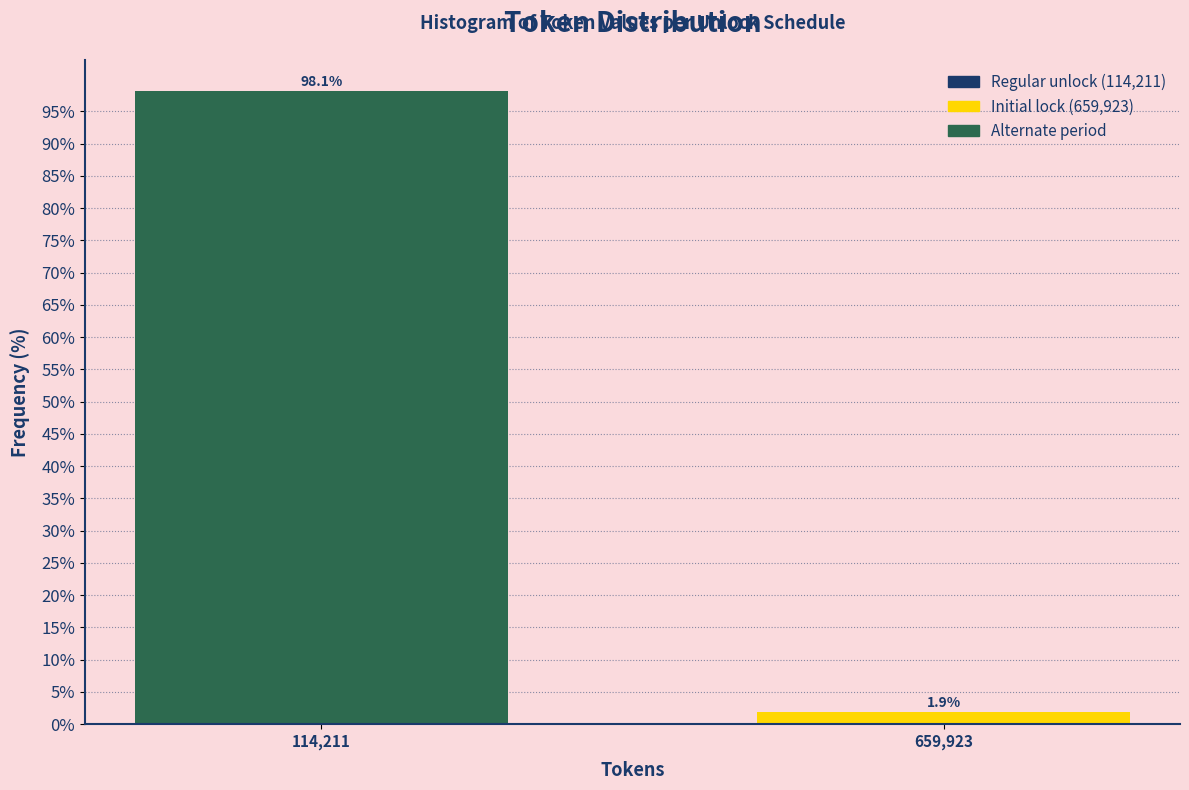

Reading left to right, list all the values displayed in this chart.

114,211=98.1	659,923=1.9